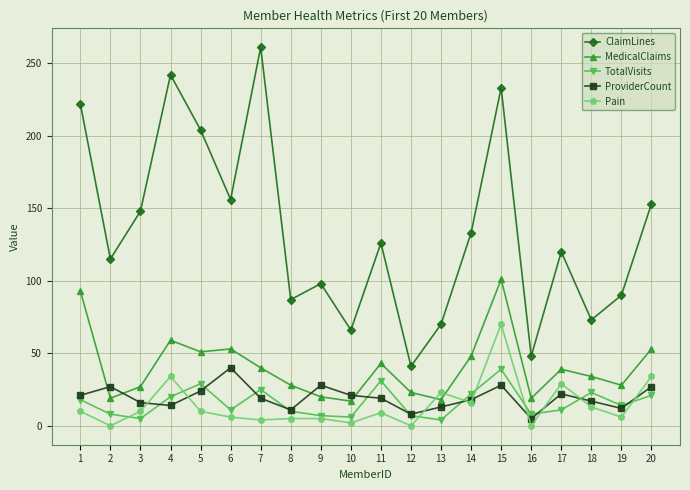

At 7, list the series in order from smallest to largest.

Pain, ProviderCount, TotalVisits, MedicalClaims, ClaimLines